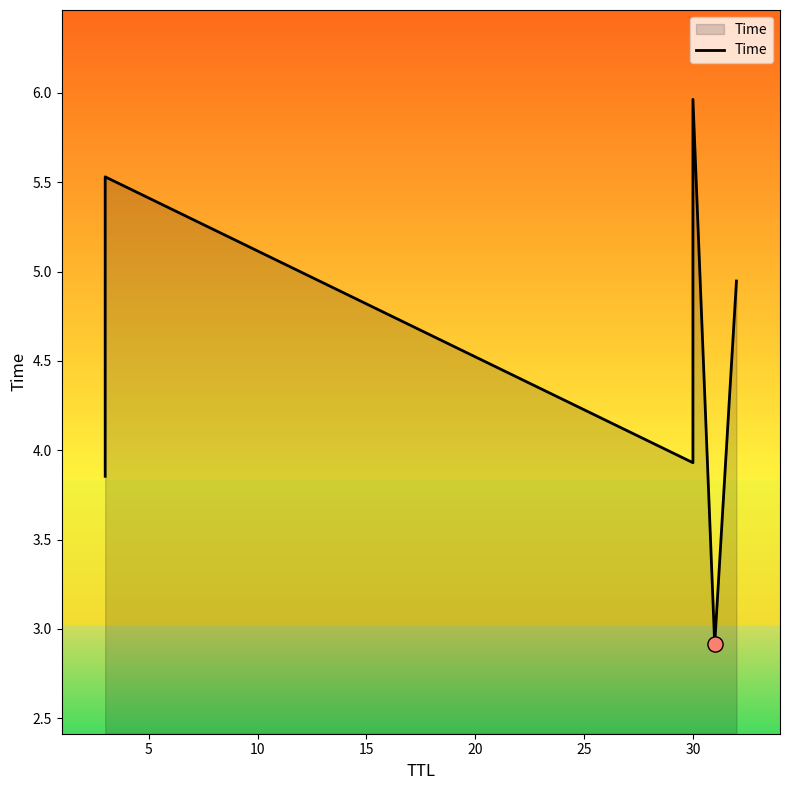

What is the ratio of the value at 20 to the value at 5?

0.5